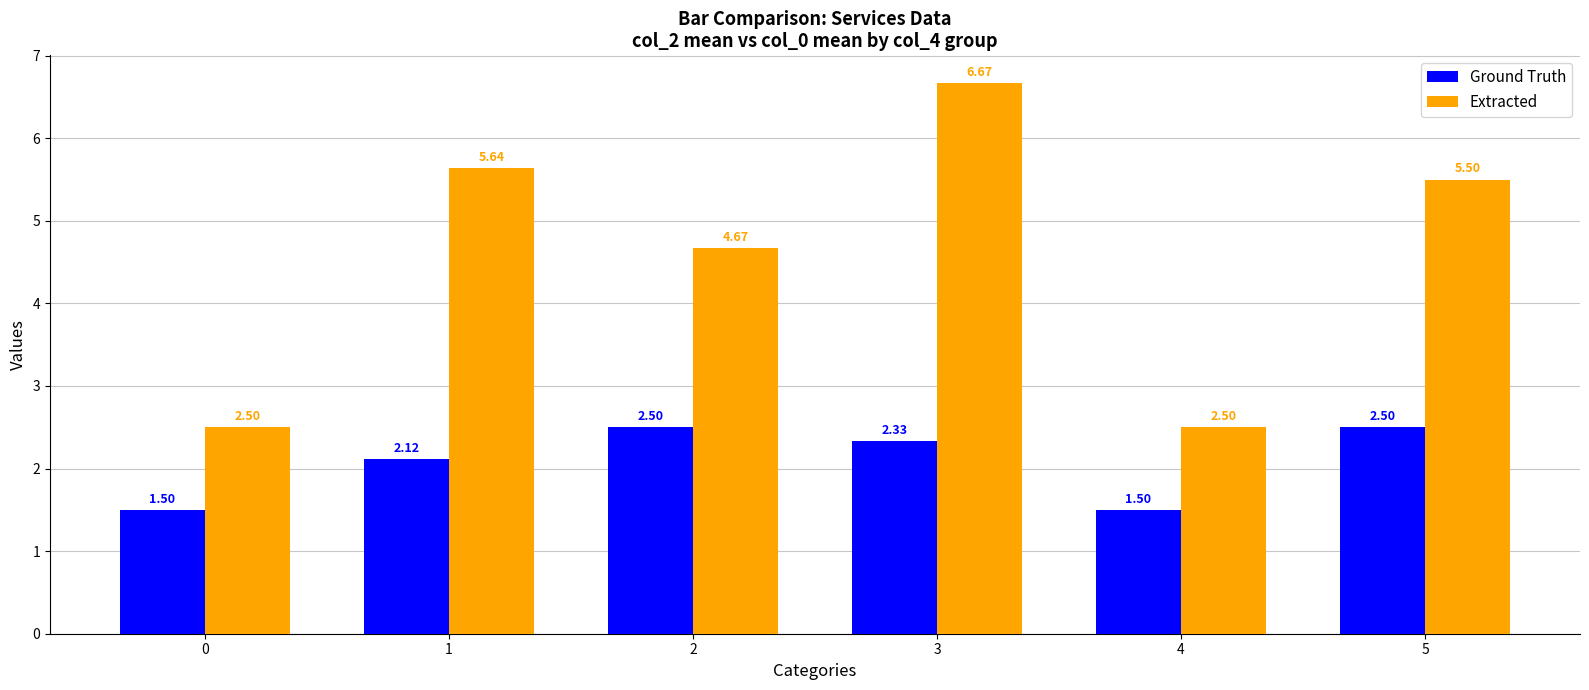

What are all the series names shown in the legend?

Ground Truth, Extracted